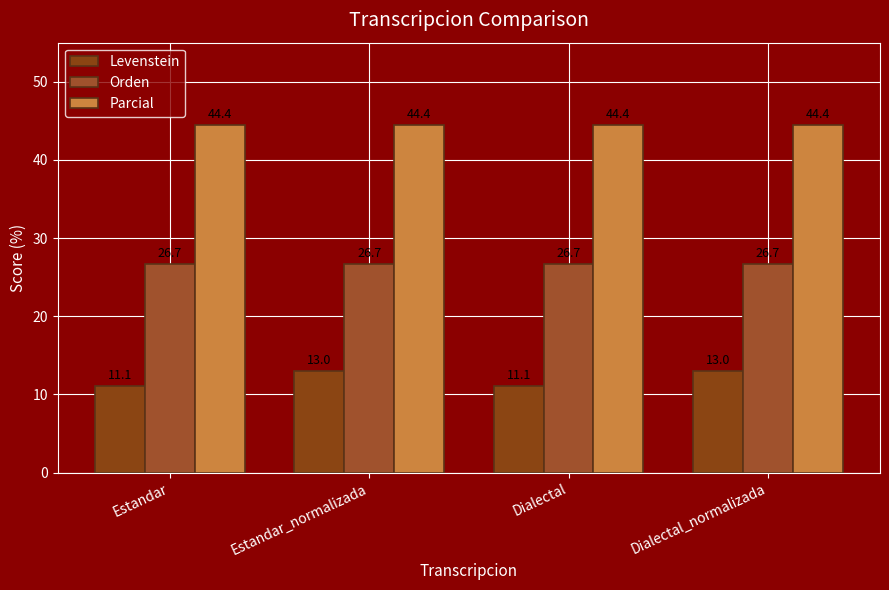

What is the maximum value shown in the chart?

44.4